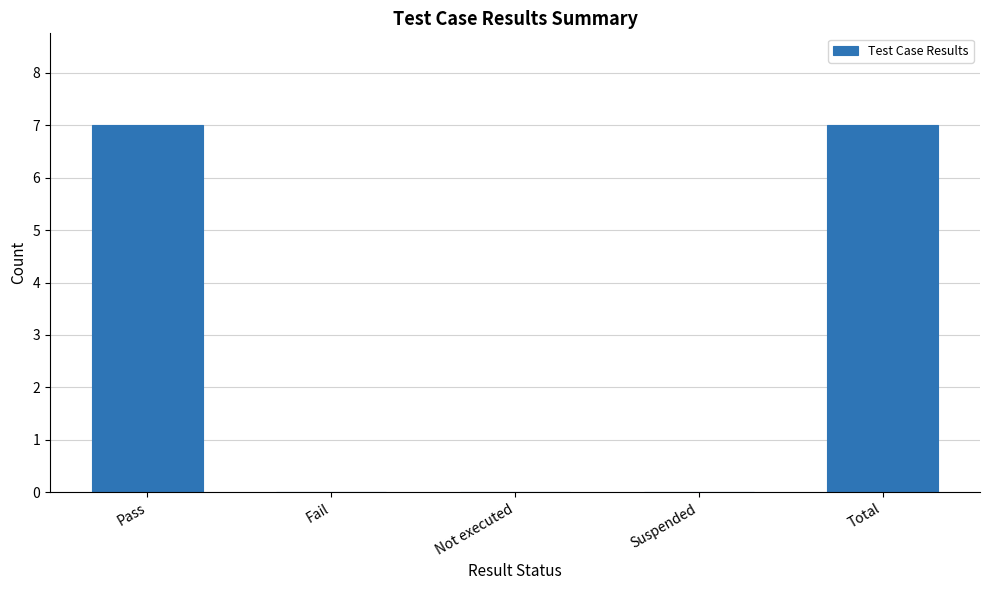

What is the greatest value displayed?

7